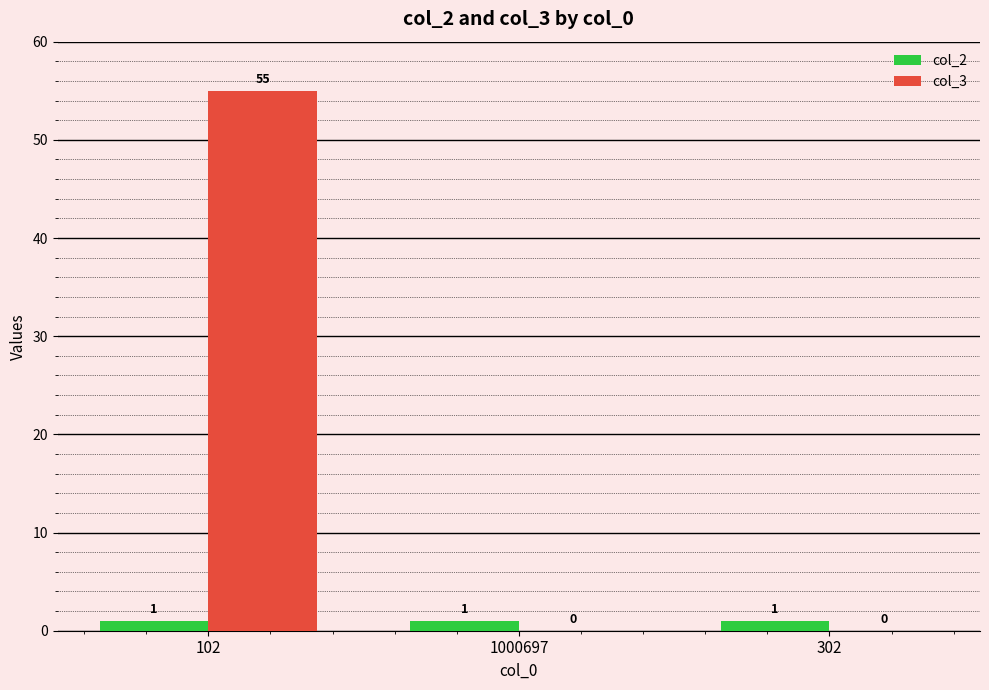

Count the number of data series in this chart.

2